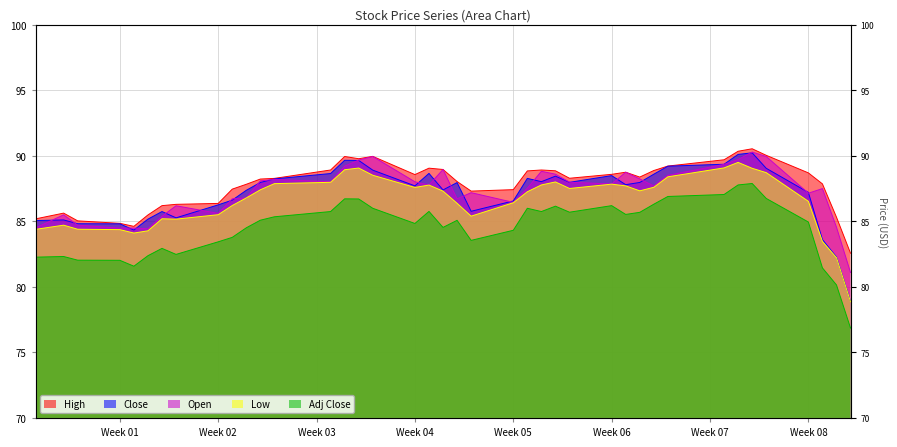

How many lines are shown in the chart?

5